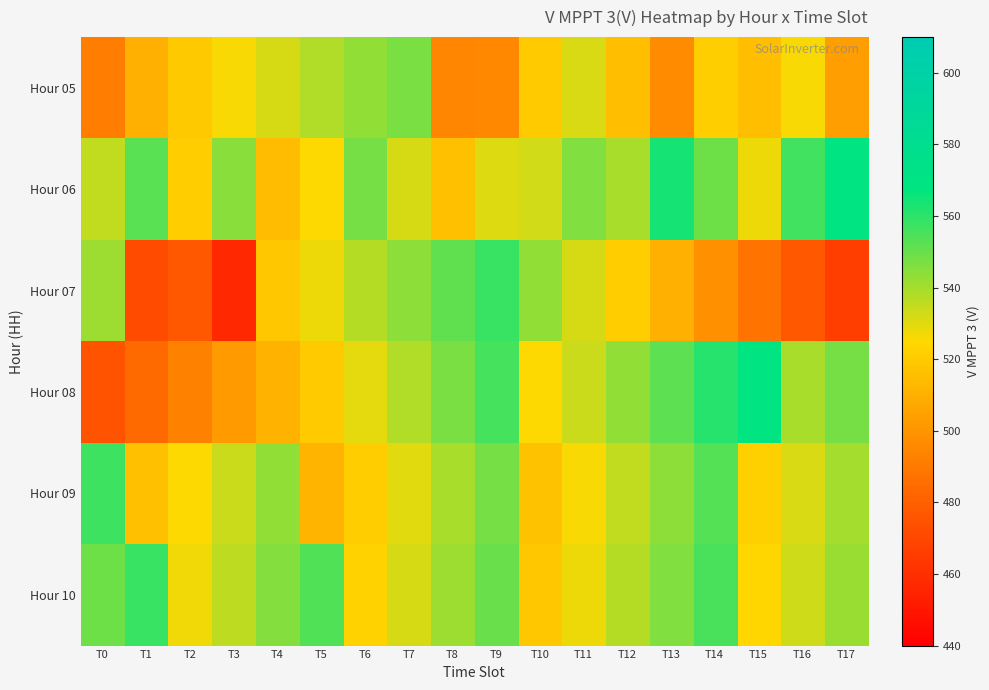

At which category is the sum across all series the highest?

T14